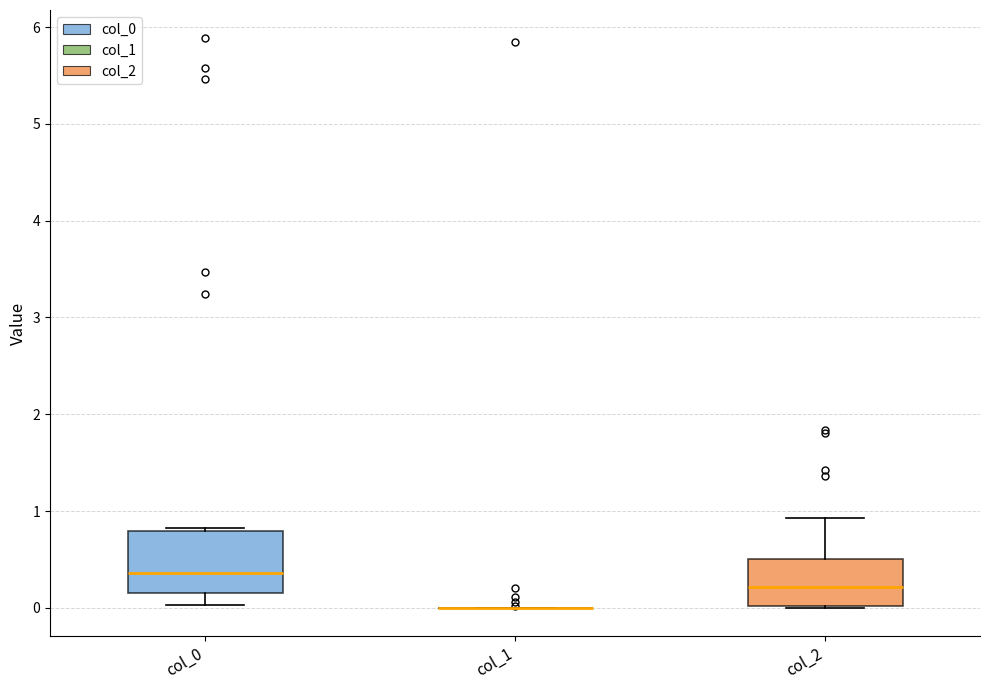

Which box is the tallest, from its lower edge to its upper edge?

col_0